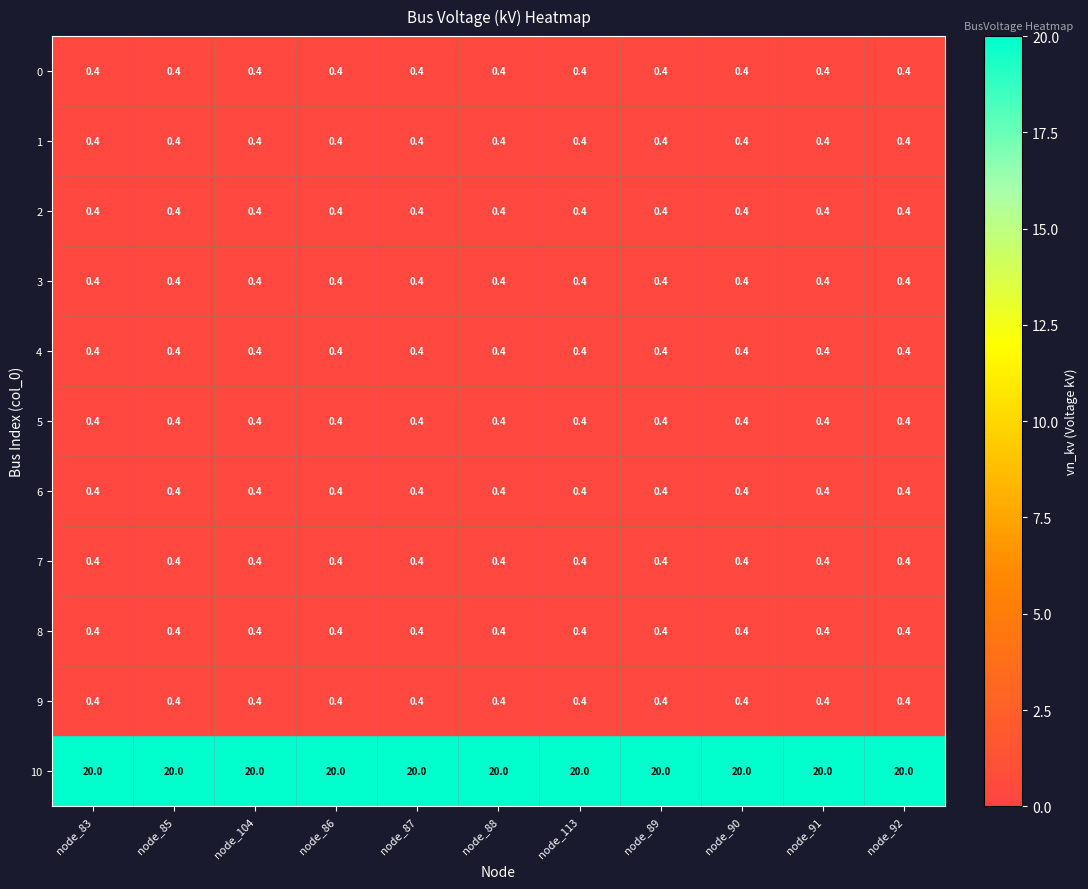

Read the 1 value at node_90.

0.4